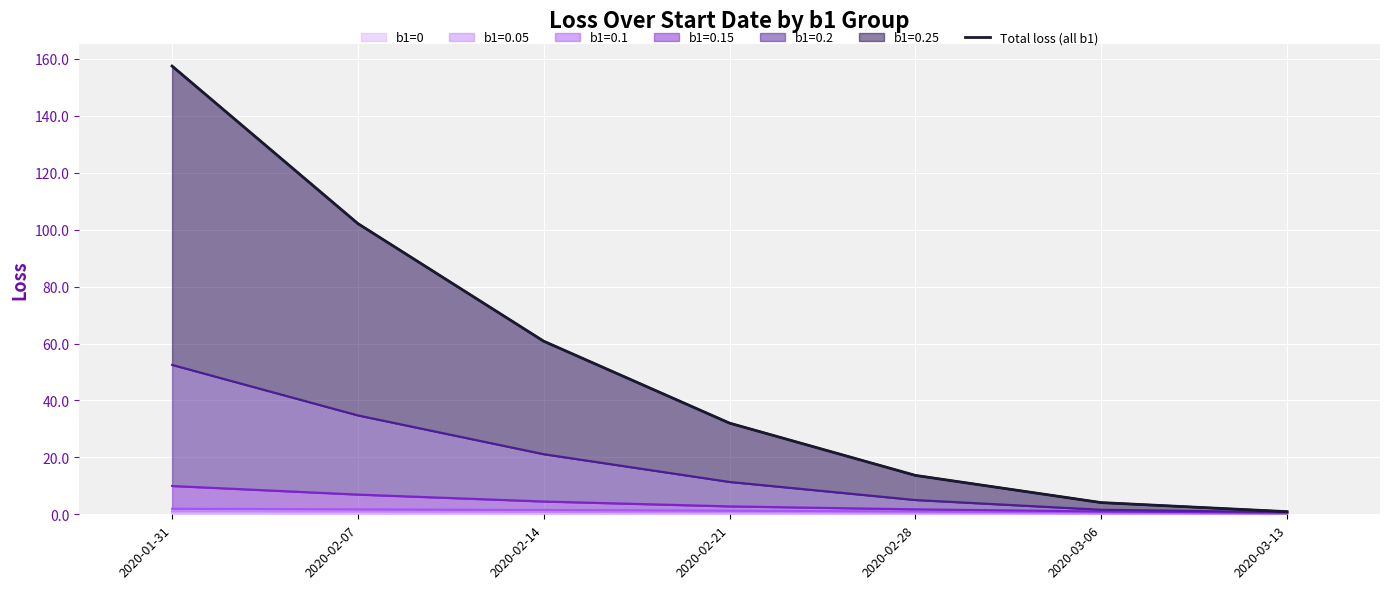

Reading left to right, extract all data points from this chart.

157.5	102.1	60.8	32.0	13.7	4.1	0.9